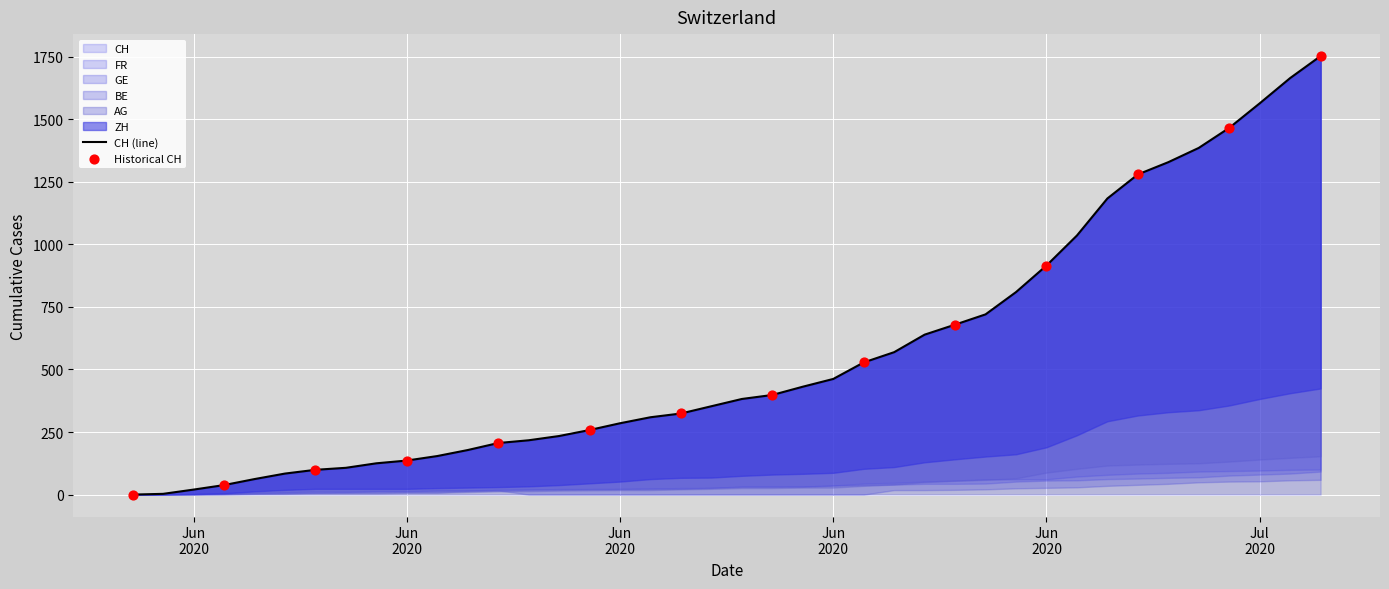

Which series reaches the minimum Y coordinate?

CH